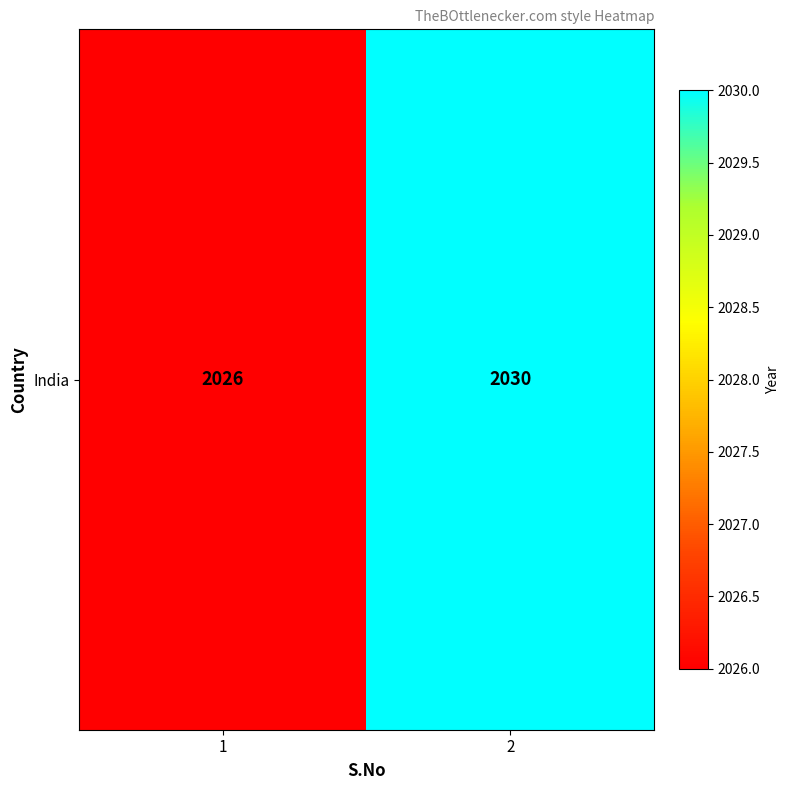

How many data points does each series have?

2